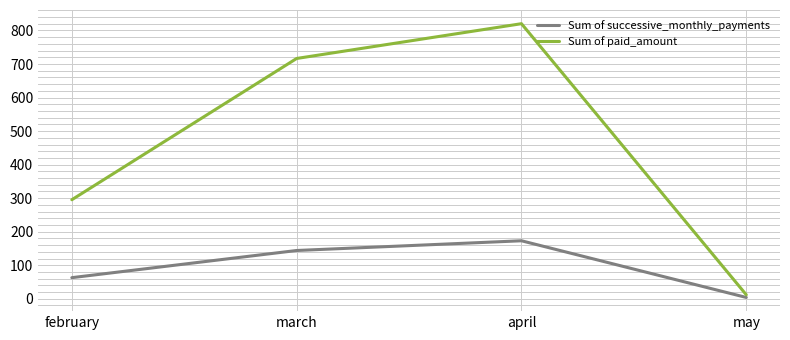

What is the total value across all series at february?

358.4